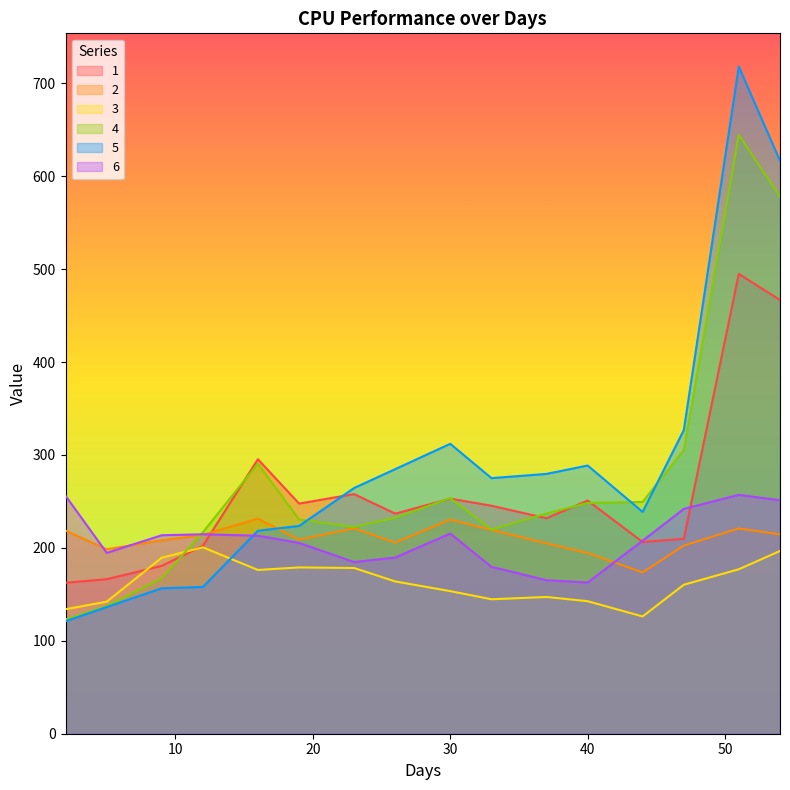

Which series has the widest spread of values?

5